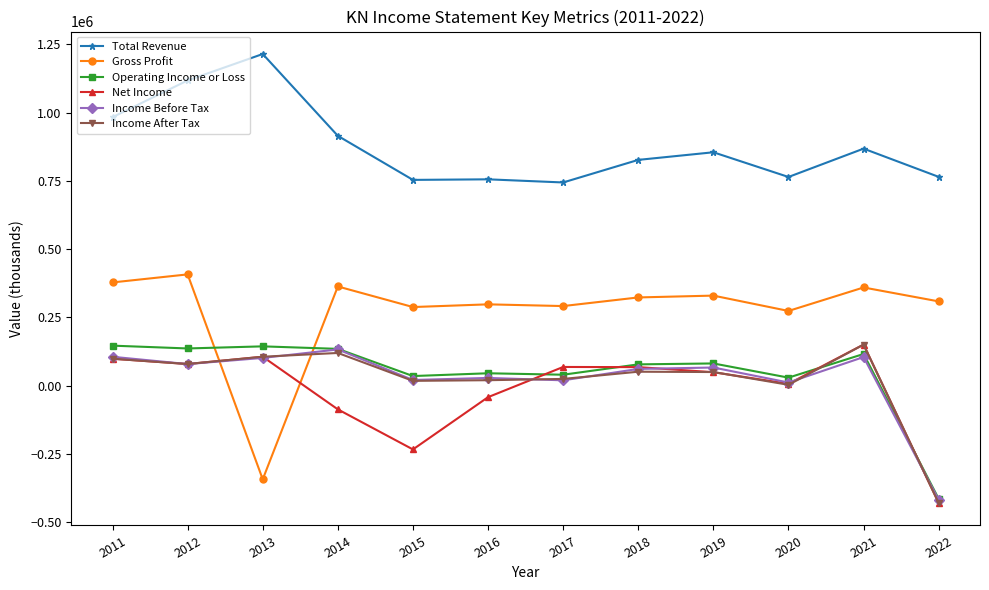

How many times do Gross Profit and Operating Income or Loss cross each other?

2